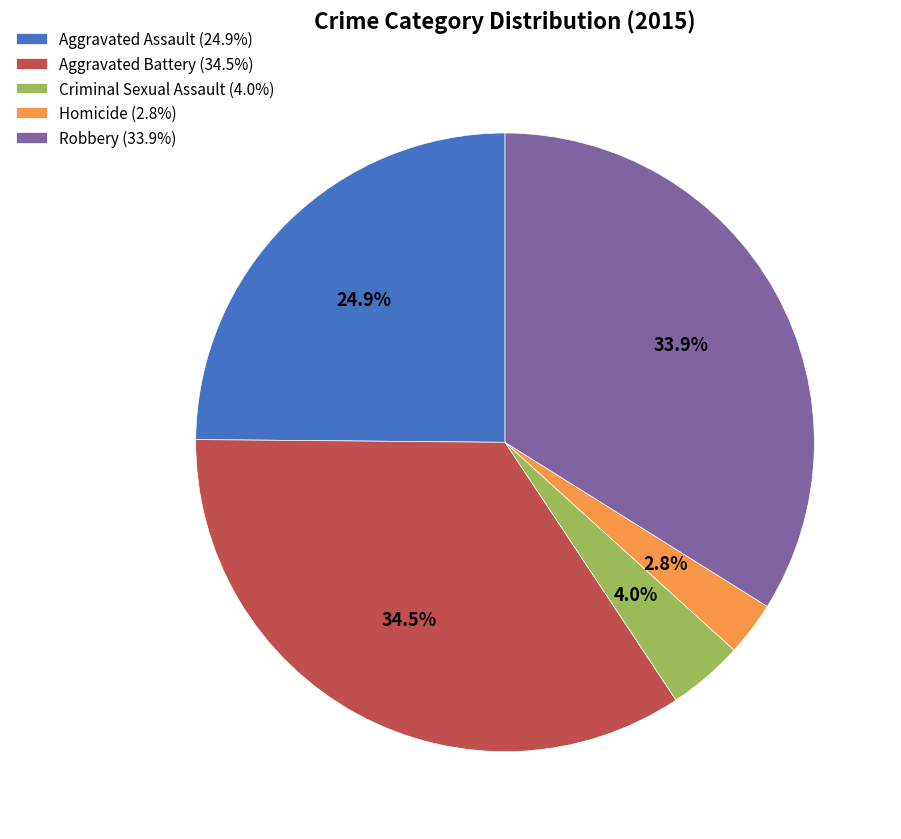

Which slice is the largest?

Aggravated Battery